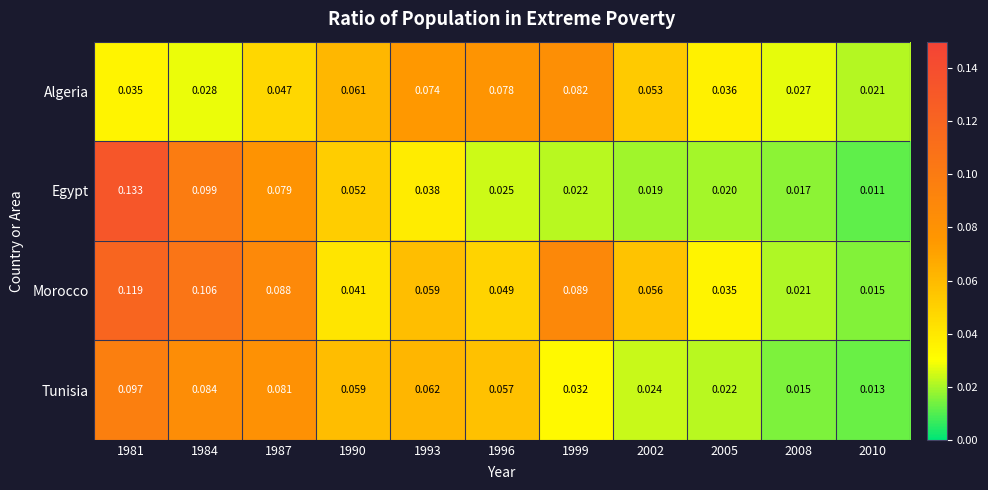

How many categories are shown in the chart?

11